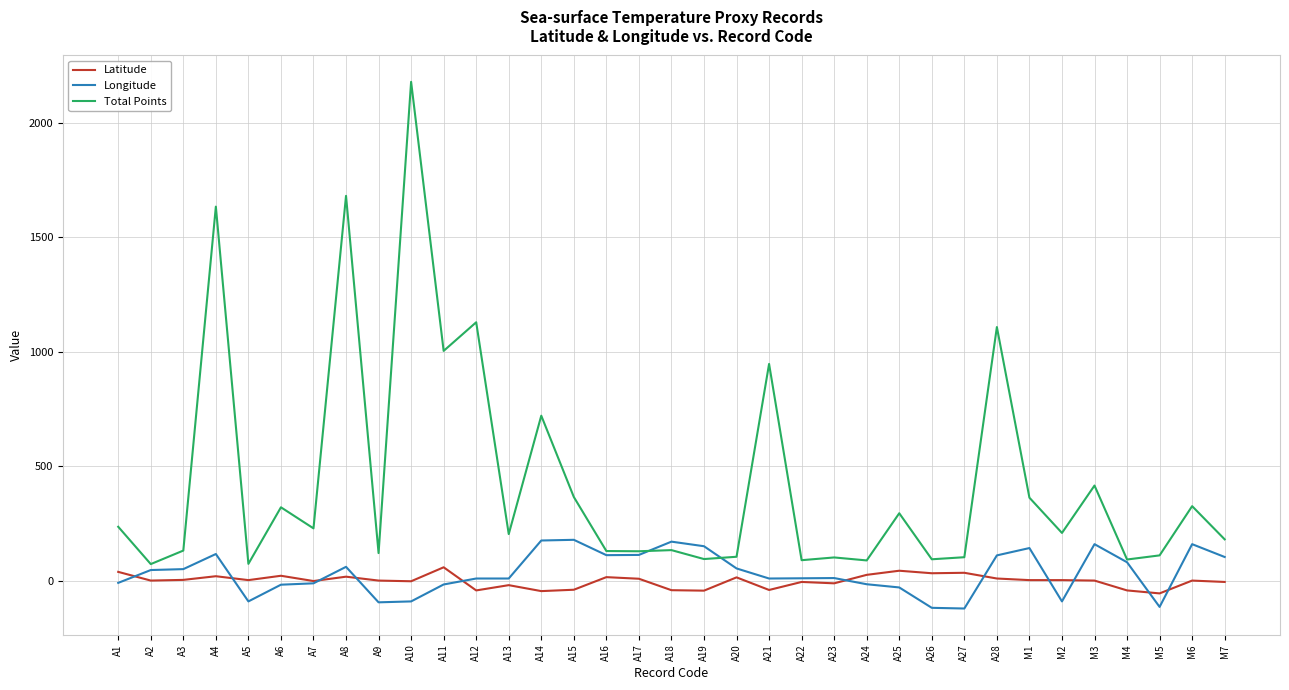

What is the difference between the Total Points values at A16 and A22?

40